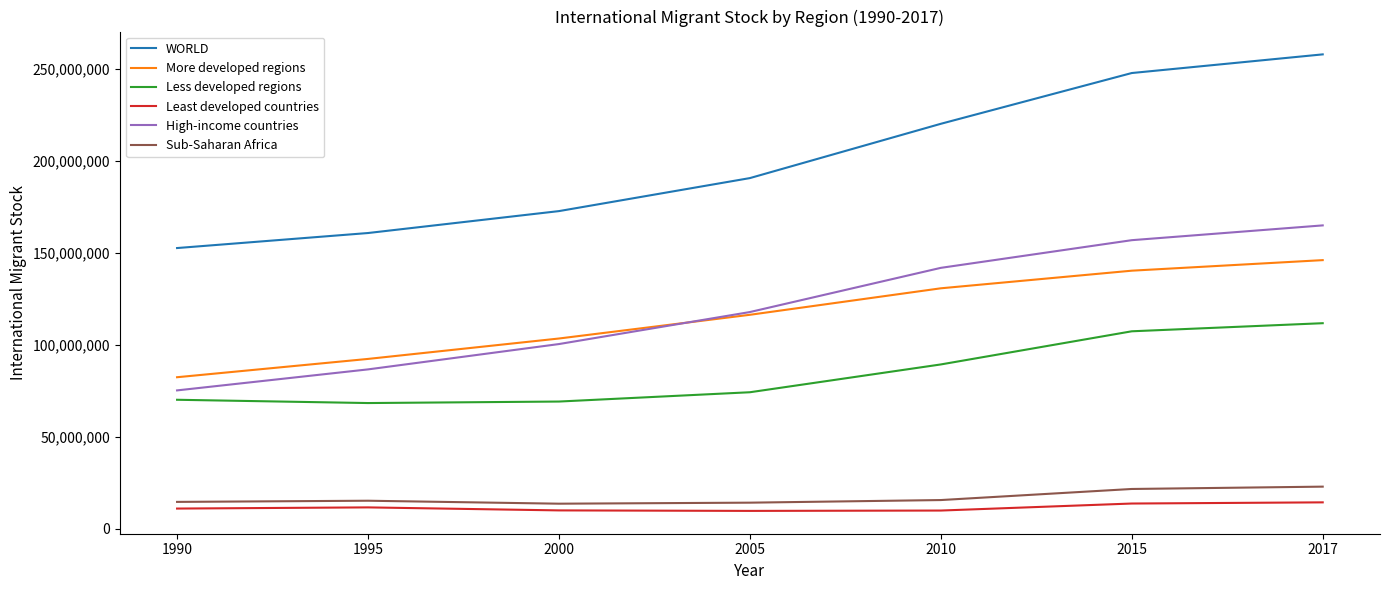

What is the minimum value shown in the chart?

9803046